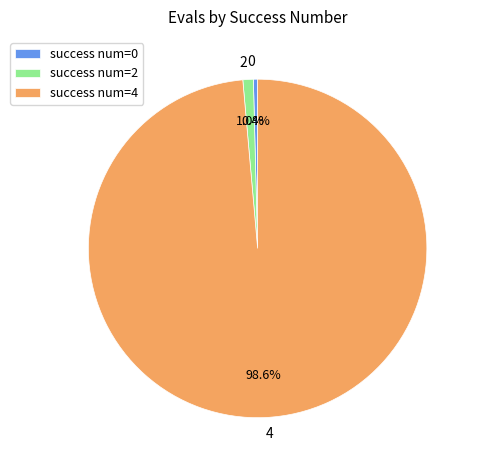

Which has a higher value, success num=4 or success num=2?

success num=4